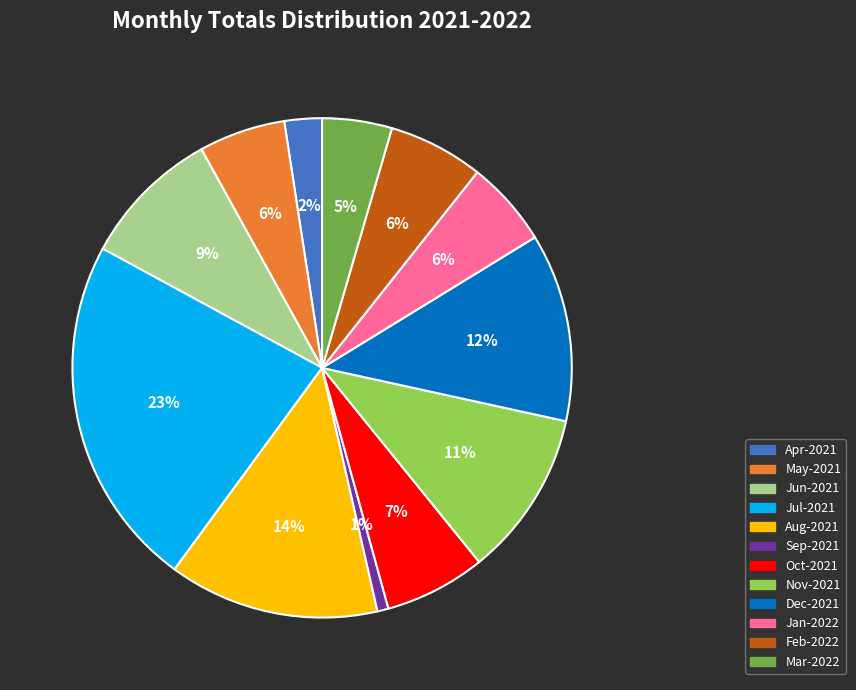

Approximately how many times larger is the value at Mar-2022 compared to Jan-2022?

0.8